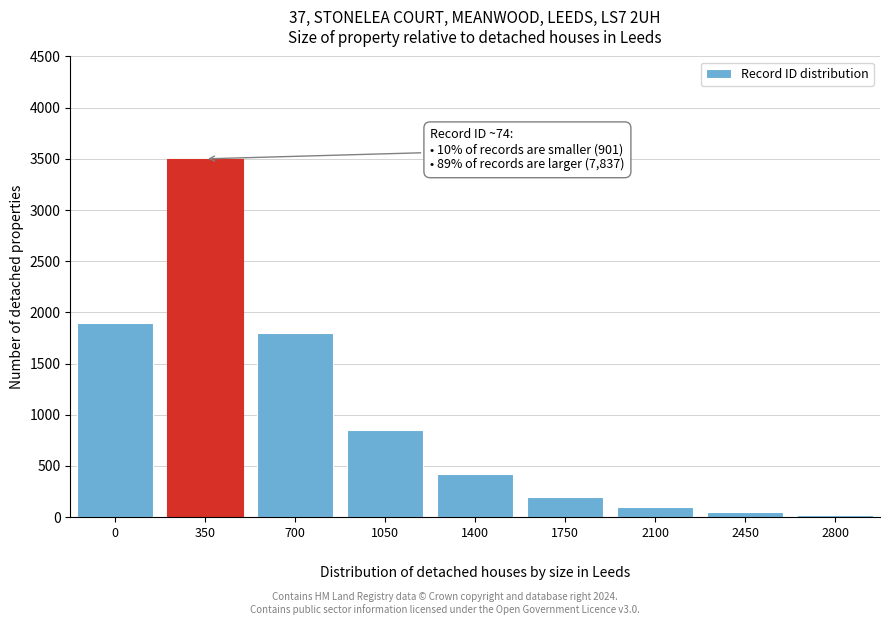

Reading left to right, what are all the values shown in this chart?

1900	3500	1800	850	420	200	100	50	20